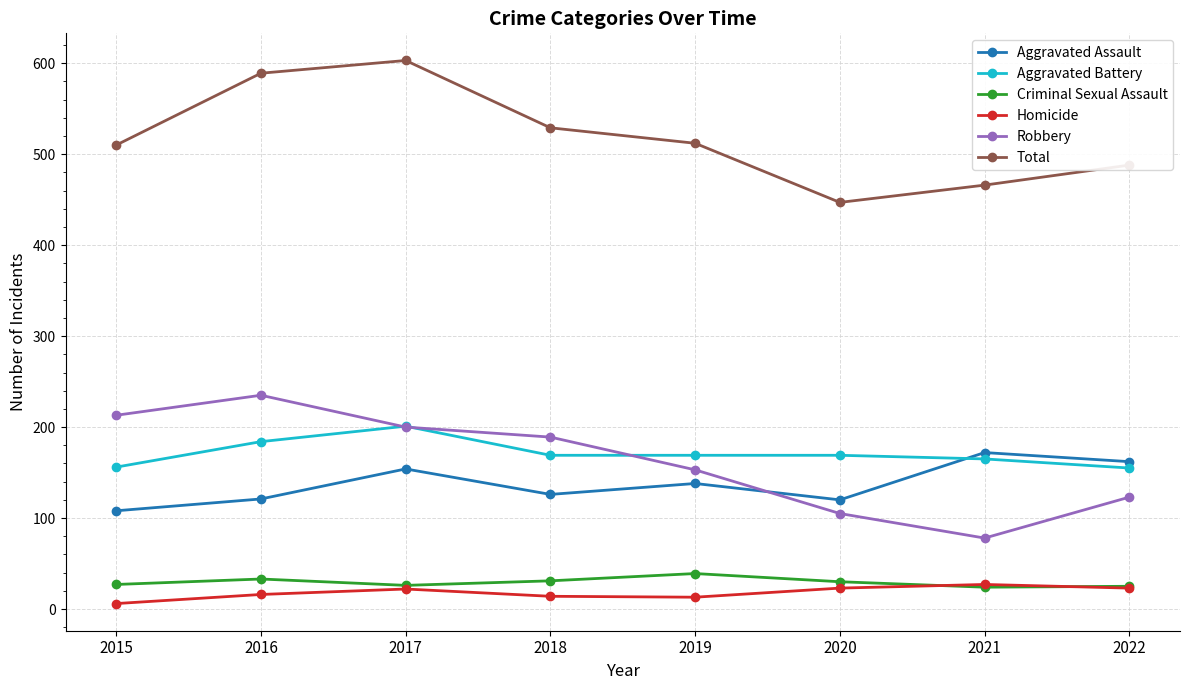

The value of Aggravated Assault at 2022 is 162. True or false?

True